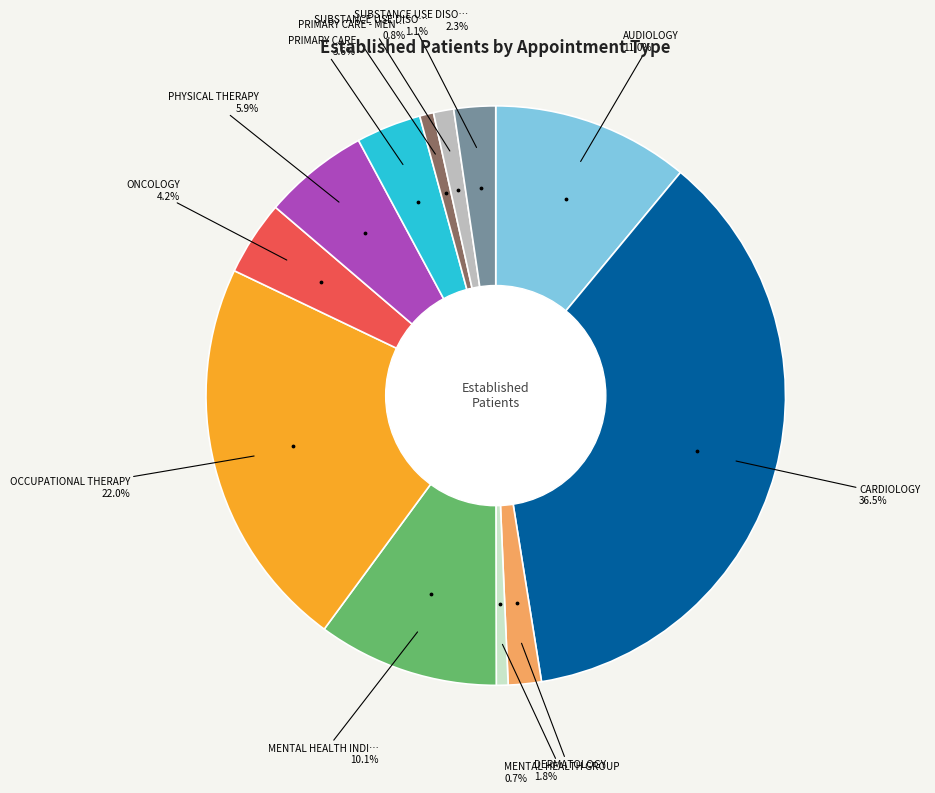

To the nearest percent, what is the average slice percentage?

8%